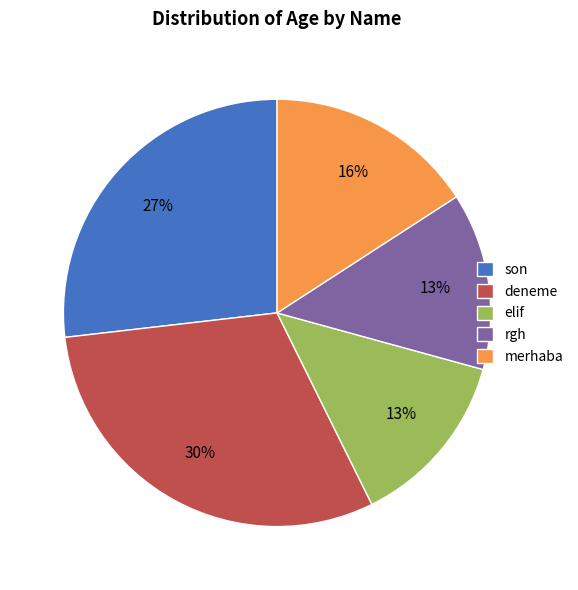

Which category has the biggest portion of the pie?

deneme